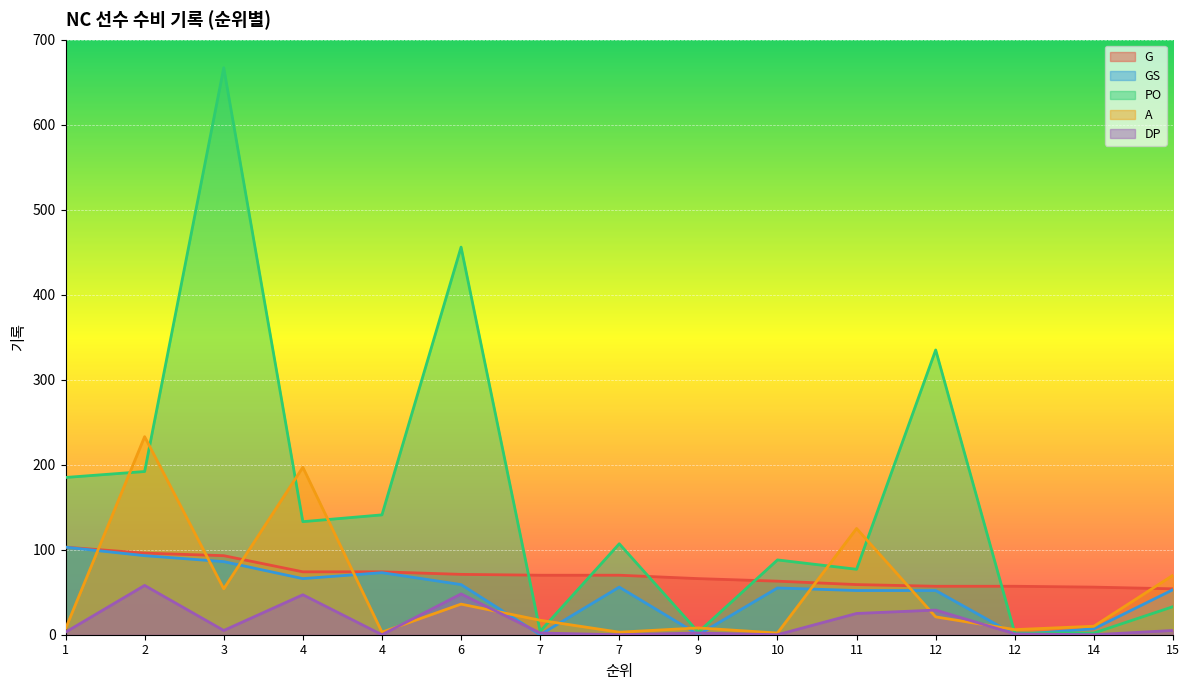

Reading left to right, extract all data points from this chart.

G: 1=103	2=96	3=93	4=74	4=74	6=71	7=70	7=70	9=66	10=63	11=59	12=57	12=57	14=56	15=54
GS: 1=103	2=93	3=86	4=66	4=73	6=59	7=0	7=56	9=0	10=55	11=52	12=52	12=0	14=7	15=53
PO: 1=185	2=192	3=667	4=133	4=141	6=456	7=4	7=107	9=3	10=88	11=77	12=335	12=2	14=2	15=33
A: 1=7	2=233	3=54	4=197	4=3	6=36	7=17	7=3	9=8	10=2	11=125	12=21	12=6	14=10	15=70
DP: 1=3	2=58	3=5	4=47	4=0	6=48	7=2	7=0	9=2	10=0	11=25	12=29	12=1	14=0	15=5